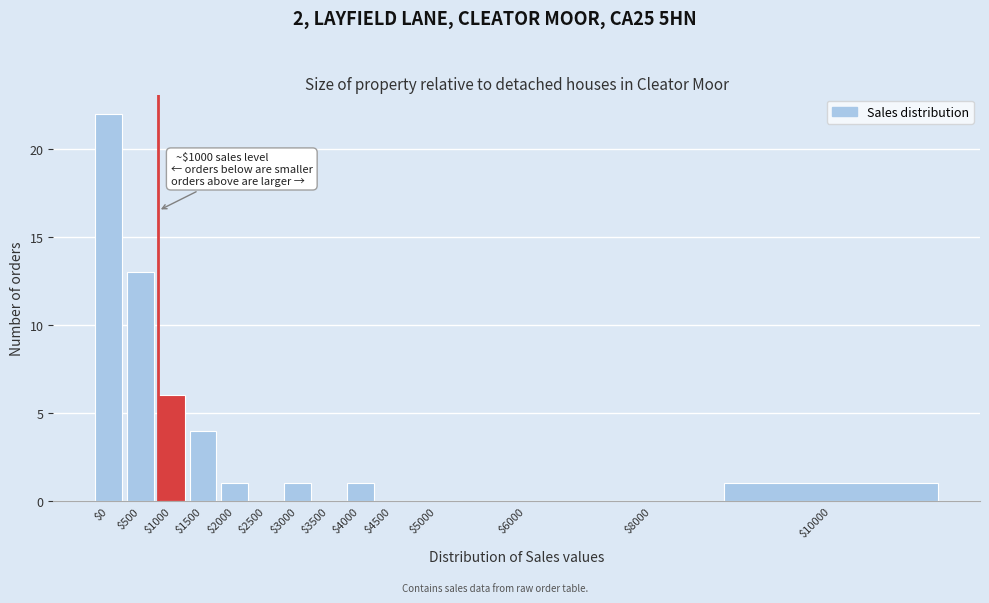

What is the sum of all values?

49